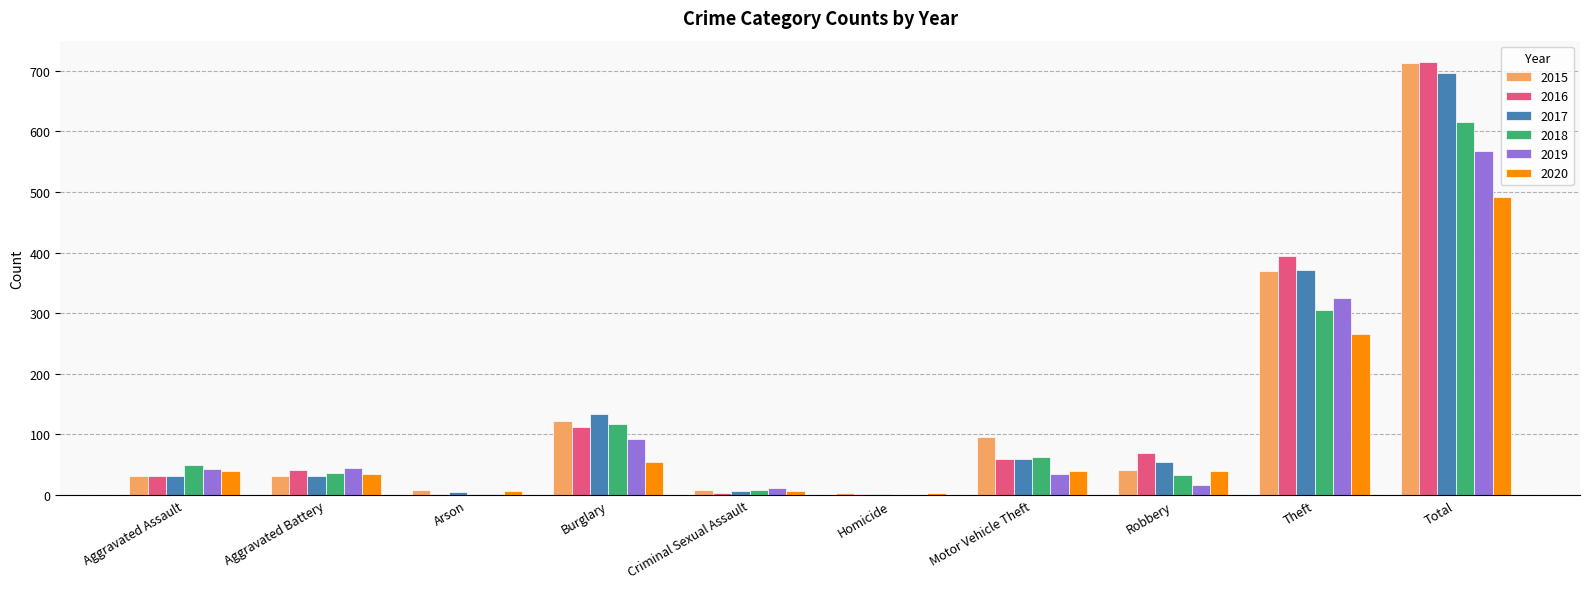

Is the value of 2017 at Criminal Sexual Assault greater than the value of 2015 at Total?

No